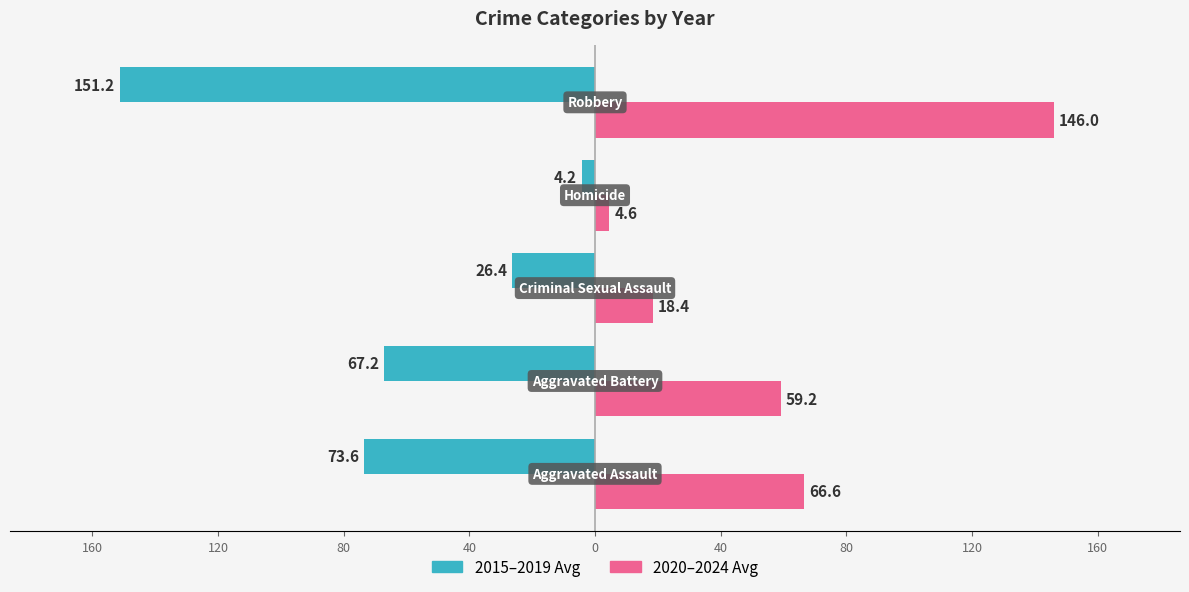

What are all the series names shown in the legend?

2015–2019 Avg, 2020–2024 Avg